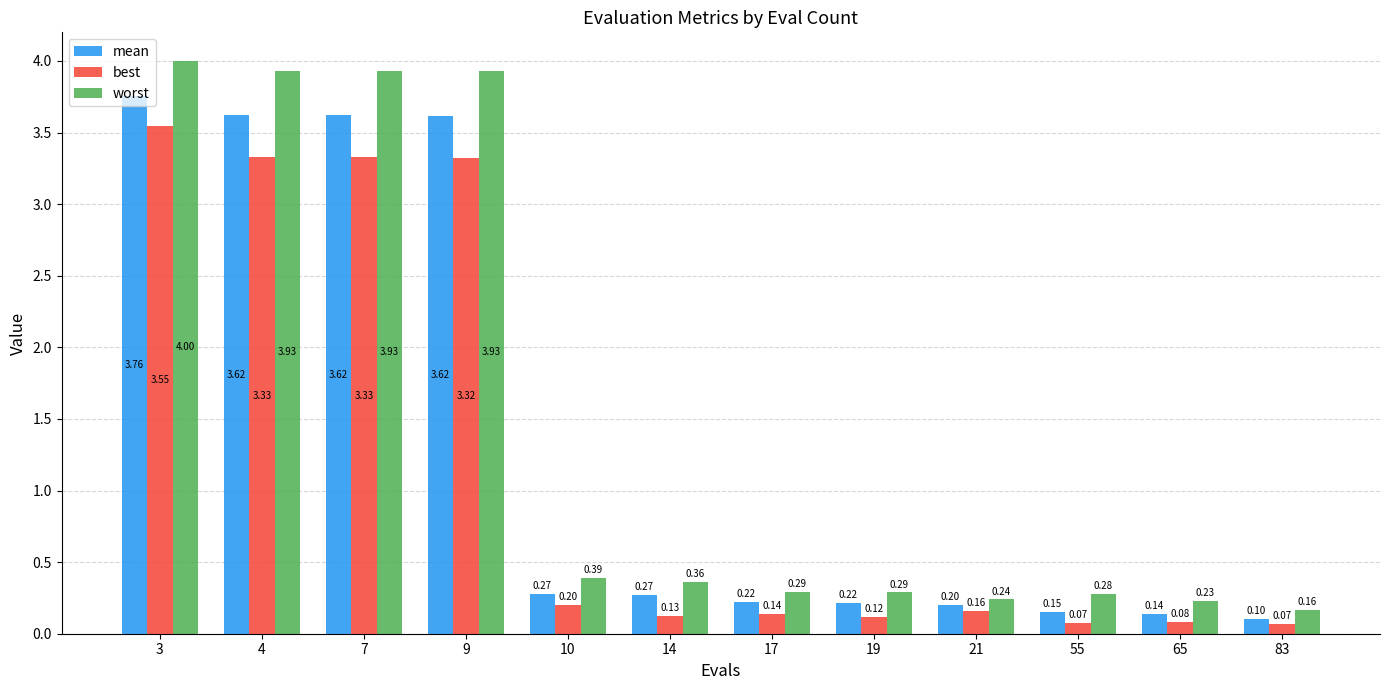

What is the difference between the maximum and minimum values in the mean series?

3.7